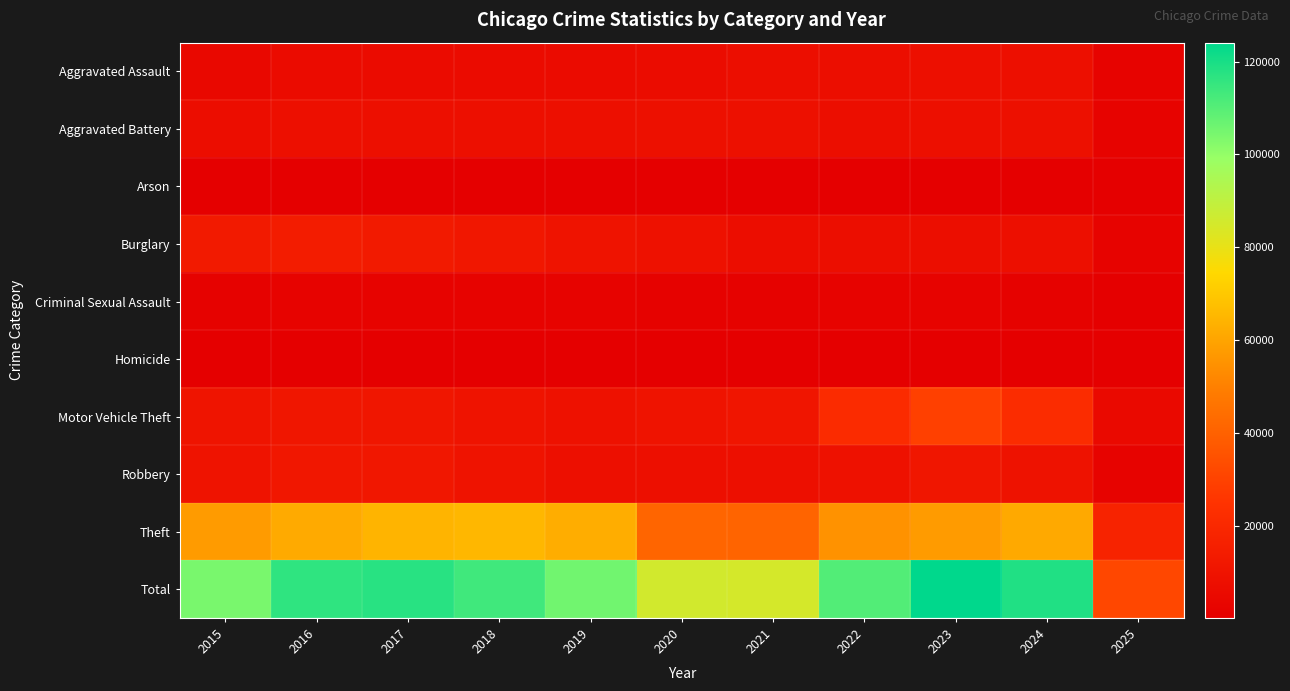

Which series has the largest range (max minus min)?

Total